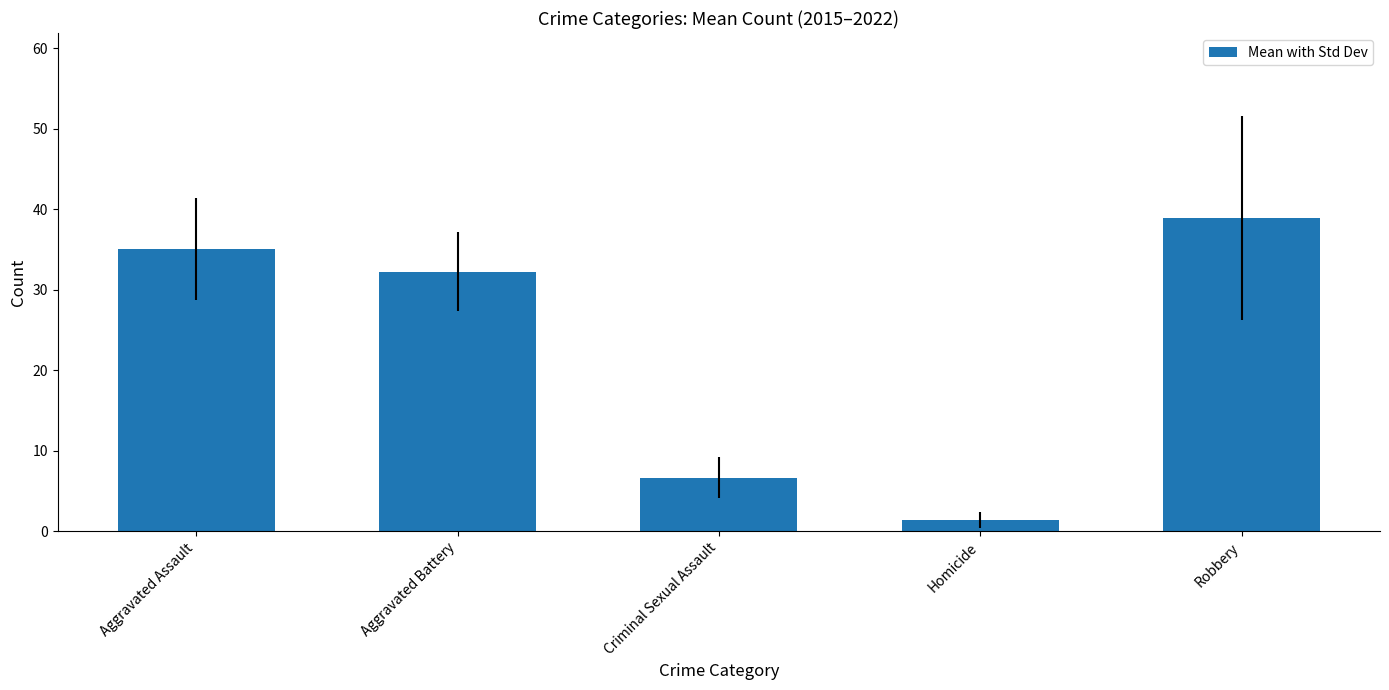

What is the smallest value displayed?

1.4